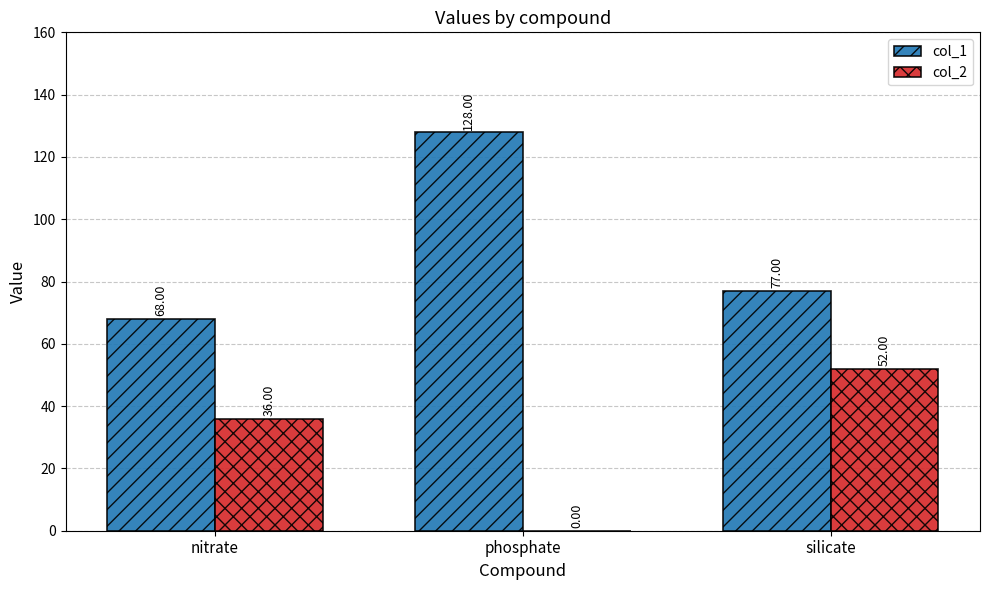

Are the bars horizontal?

No